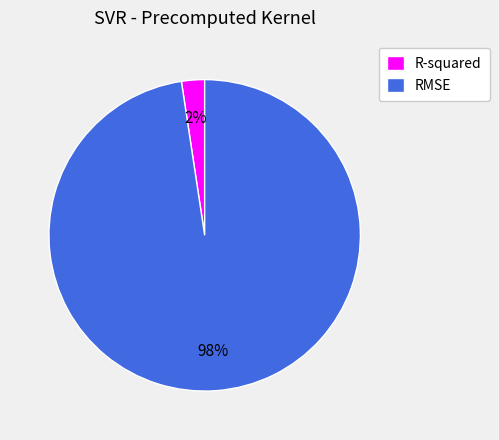

Does R-squared account for over 50% of the chart?

No